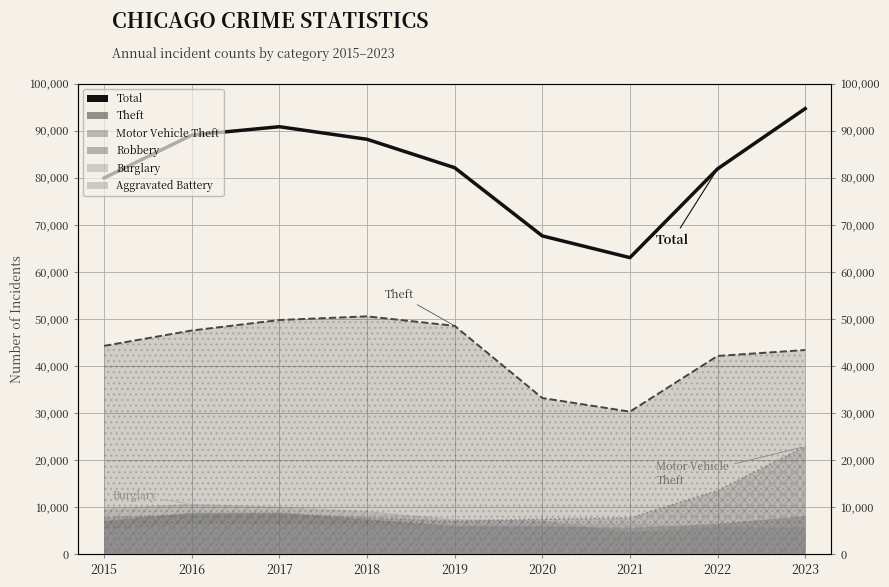

List the labels in order of value, largest first.

2023, 2017, 2016, 2018, 2019, 2022, 2015, 2020, 2021